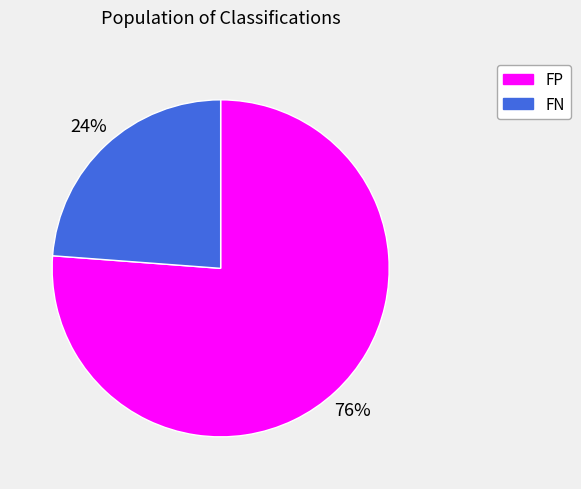

True or false: FP accounts for 76% of the total.

True